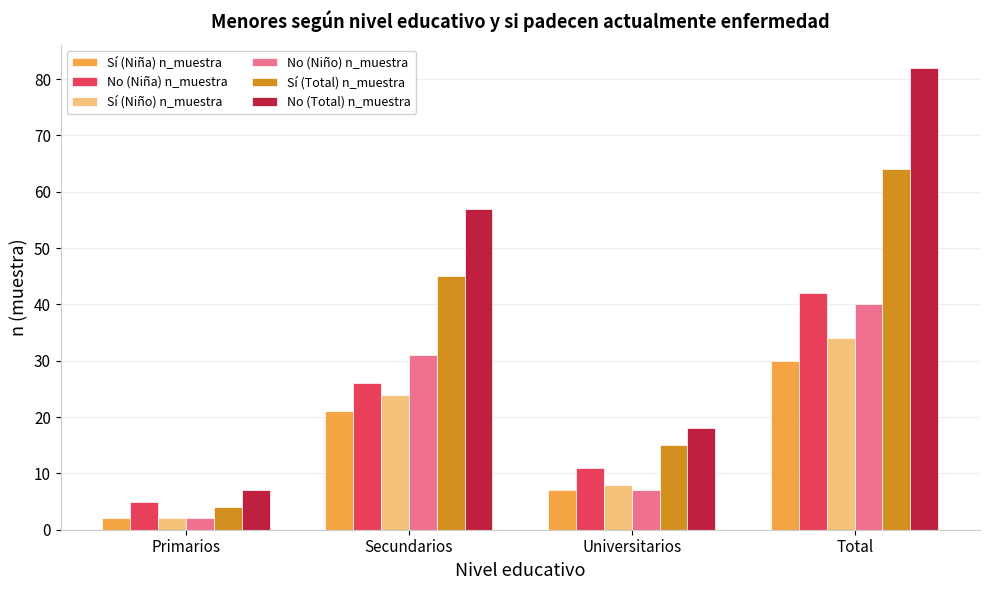

What are all the series names shown in the legend?

Sí (Niña) n_muestra, No (Niña) n_muestra, Sí (Niño) n_muestra, No (Niño) n_muestra, Sí (Total) n_muestra, No (Total) n_muestra